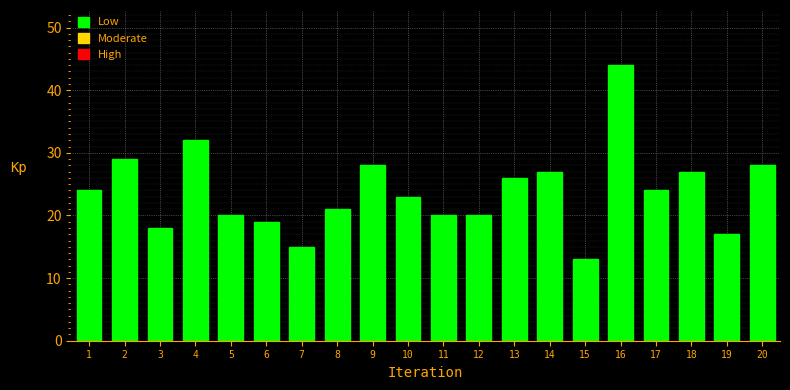

Reading left to right, transcribe all the data shown in this chart.

24	29	18	32	20	19	15	21	28	23	20	20	26	27	13	44	24	27	17	28